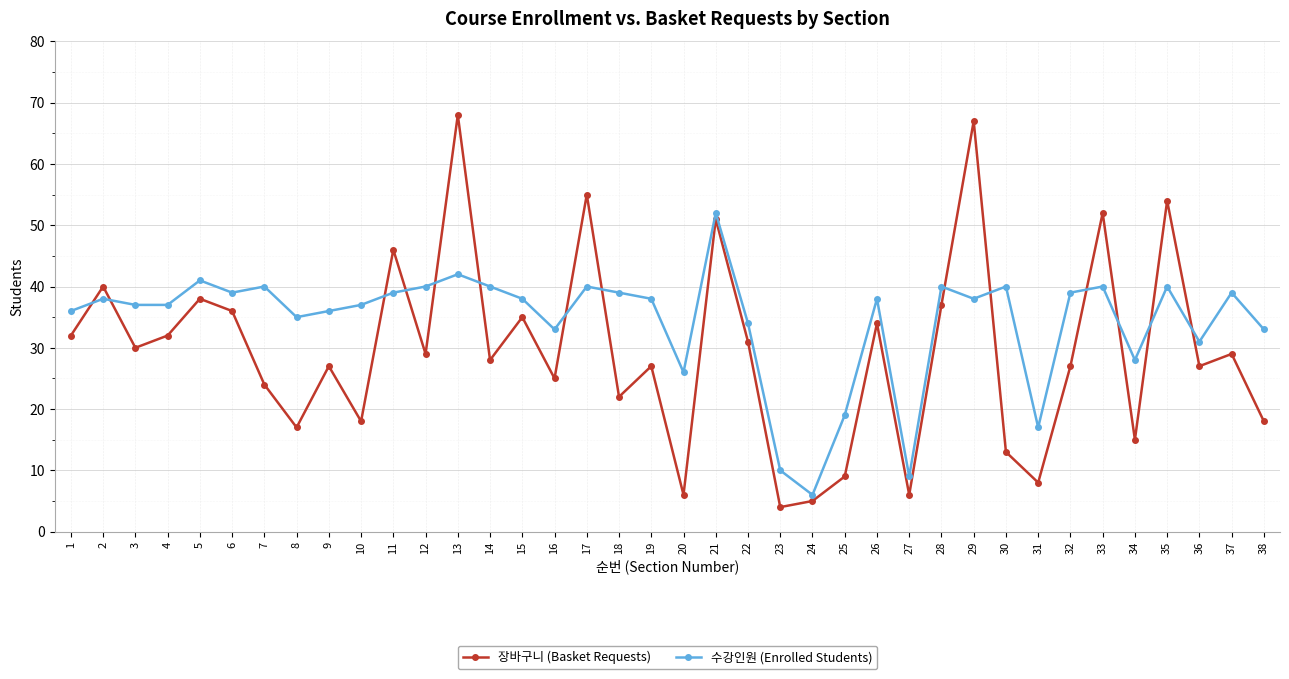

What are all the series names shown in the legend?

장바구니 (Basket Requests), 수강인원 (Enrolled Students)